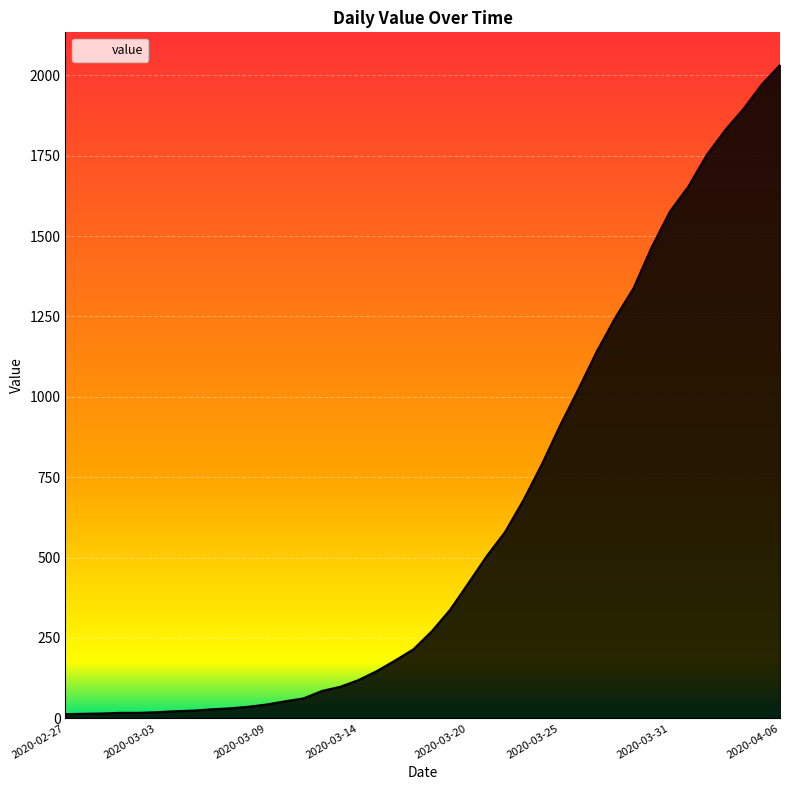

What is the average value?

616